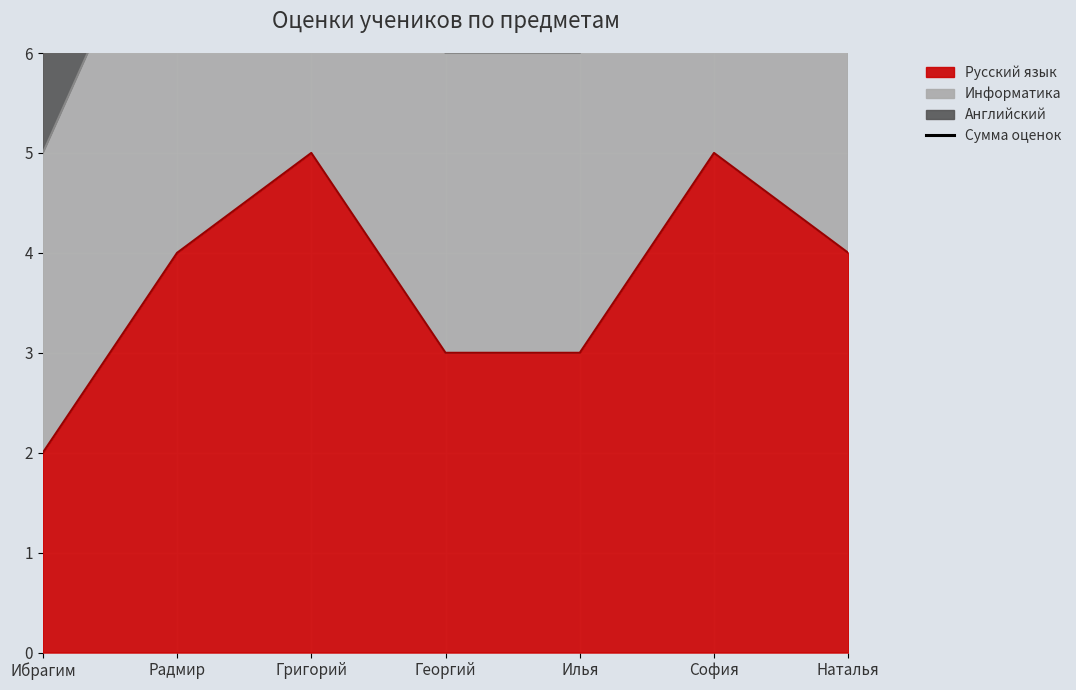

True or false: the data shows 4 at Ибрагим.

False